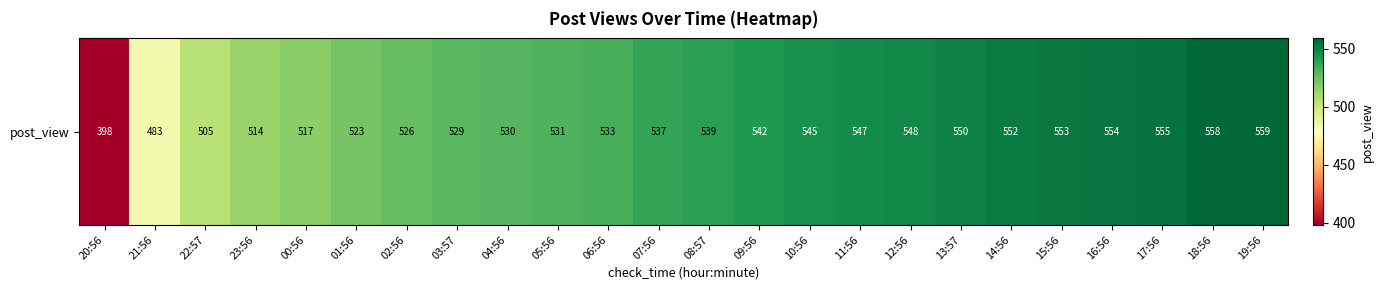

What is the sum of all values?

12728